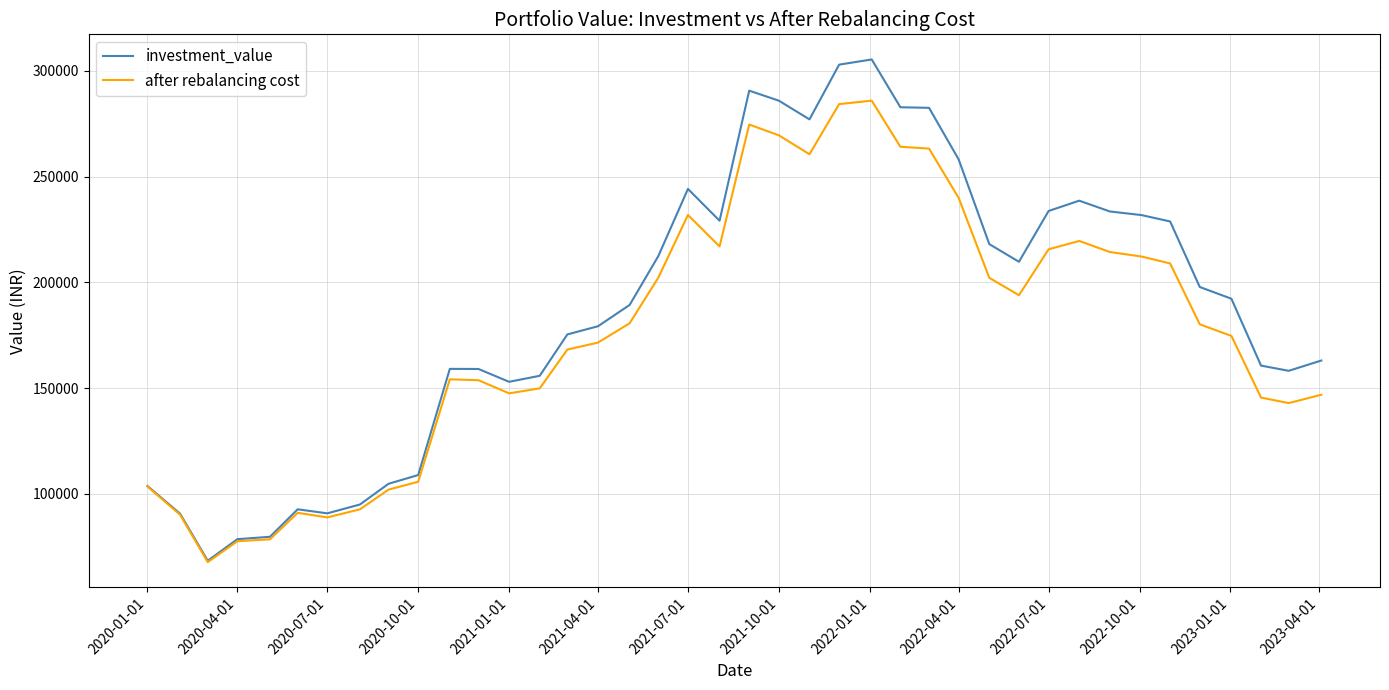

Which series has the largest range (max minus min)?

investment_value